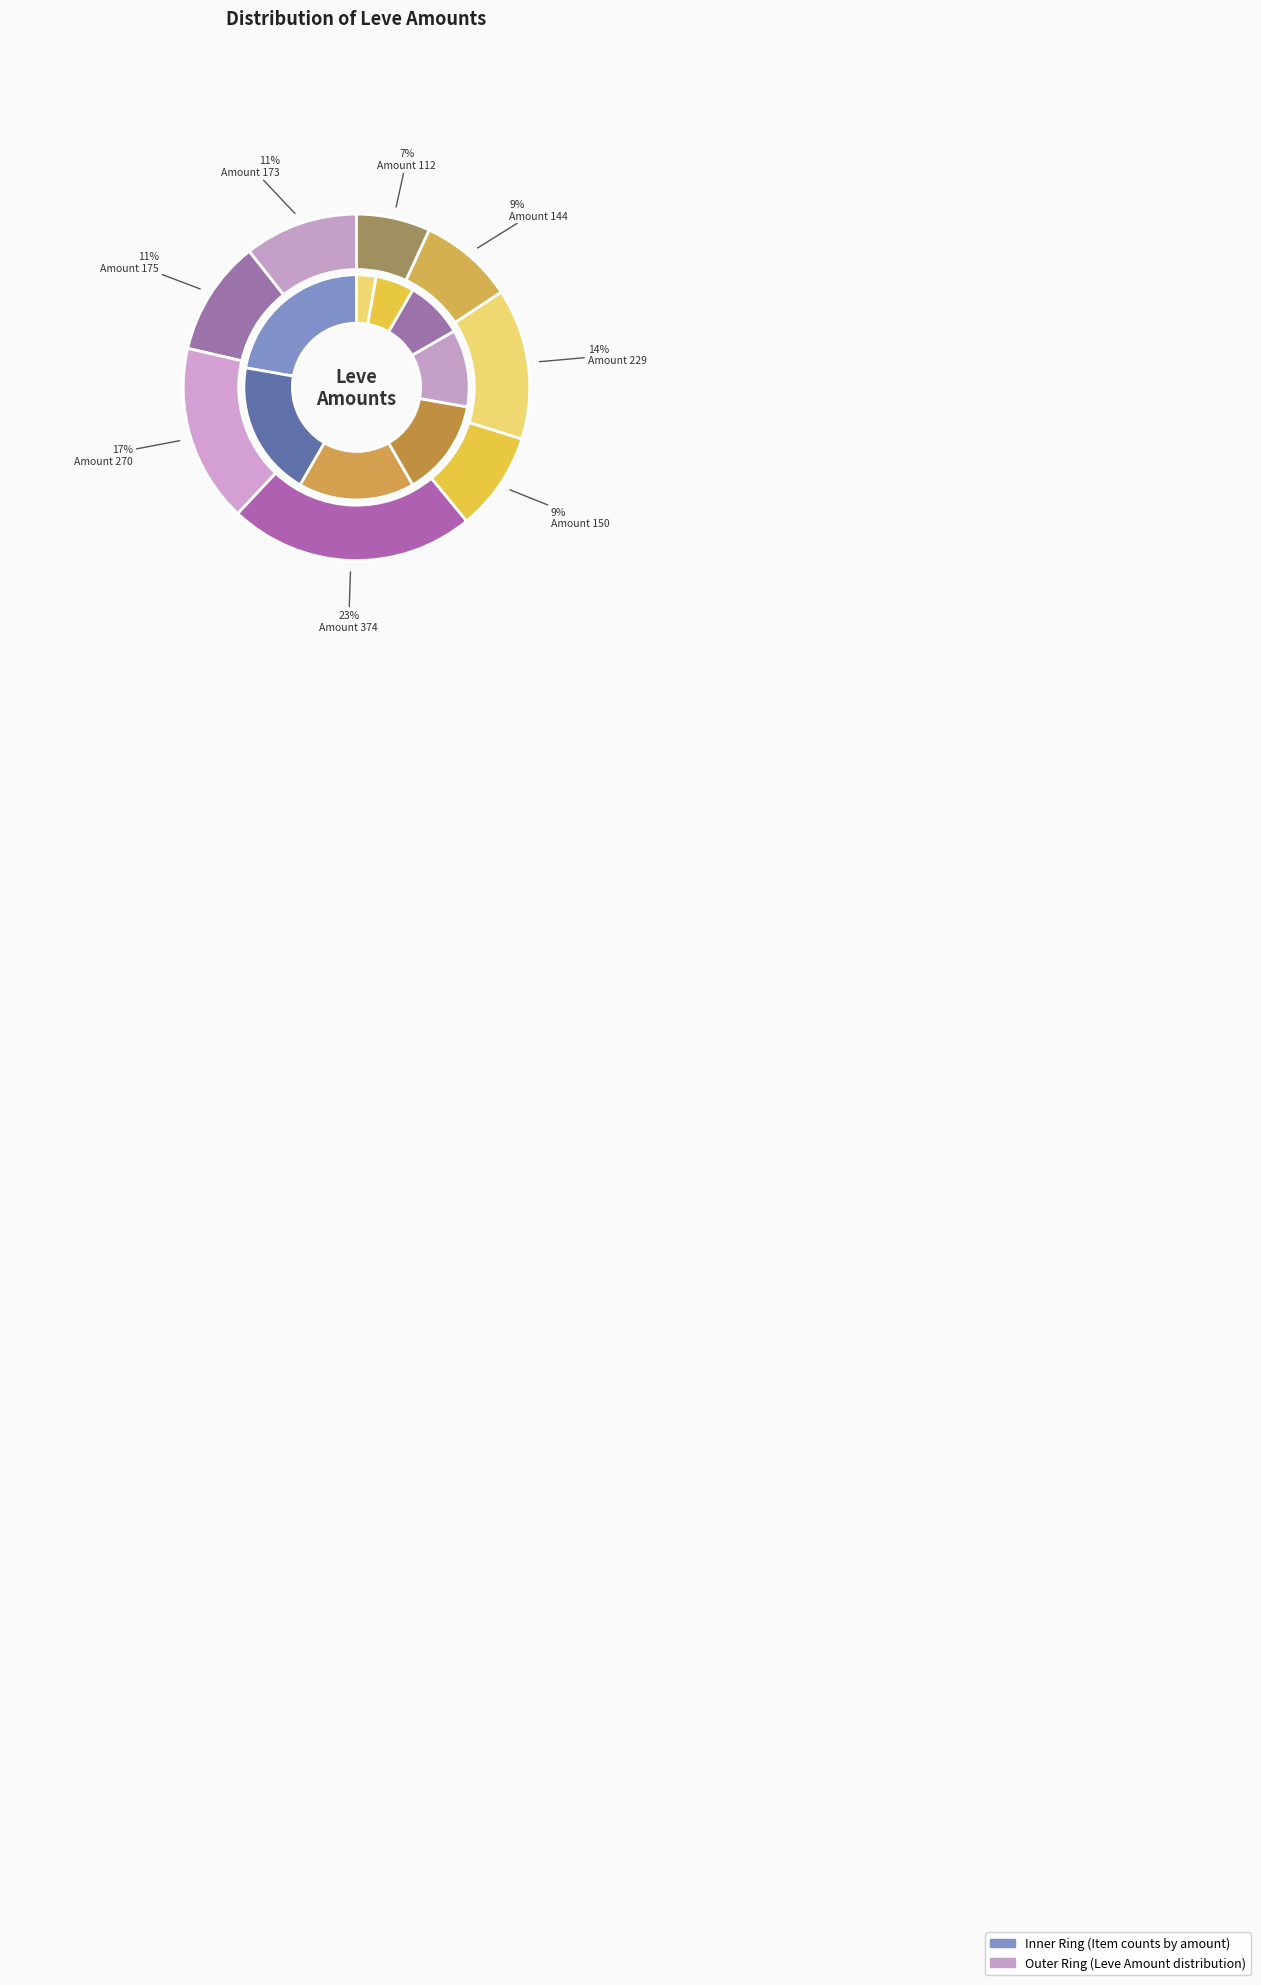

Which category has the biggest portion of the pie?

Leve Amount 374